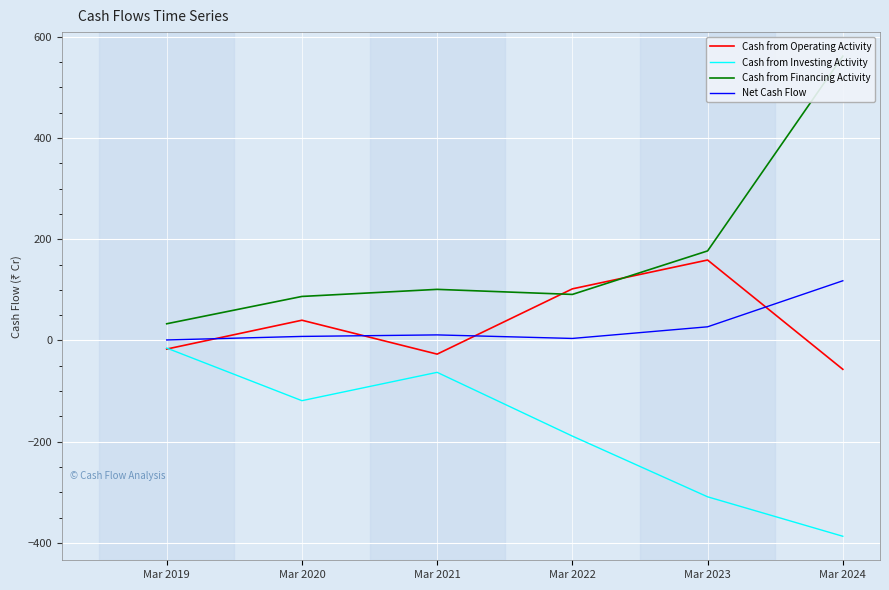

What is the maximum value shown in the chart?

562